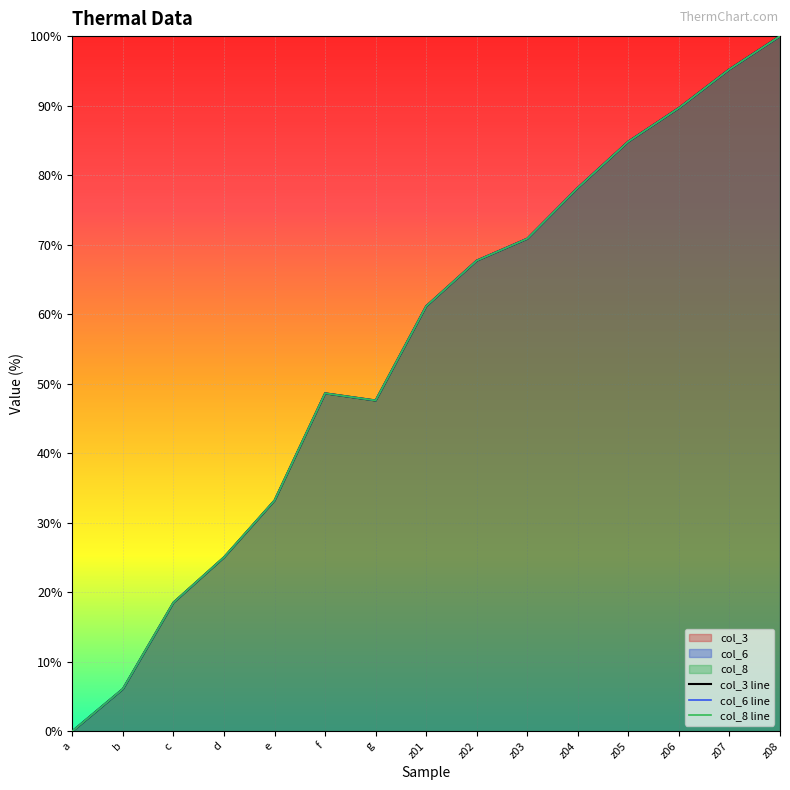

How many values in the col_3 series exceed 61?

8